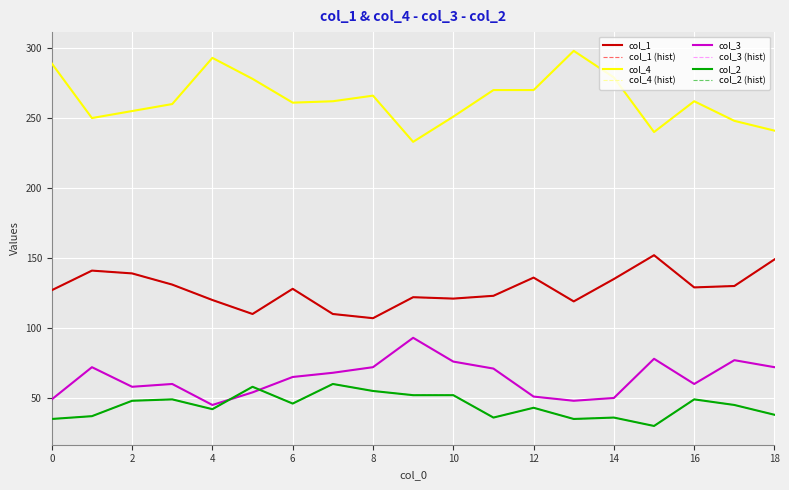

What is the value of the col_4 point at the 17th from the left?

262